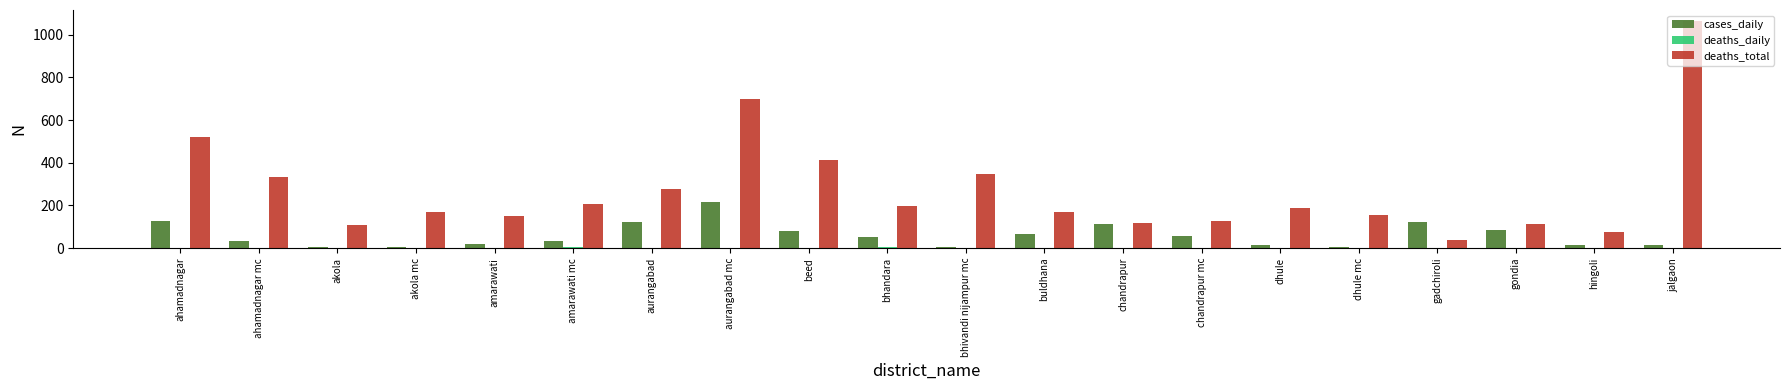

Is it true that cases_daily equals 44 at ahamadnagar?

False